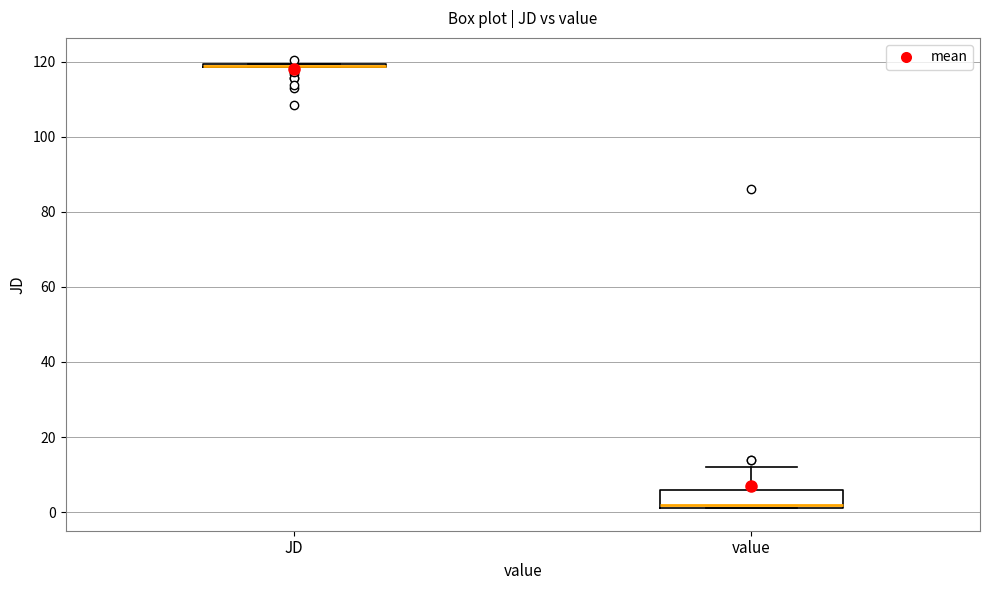

Reading left to right, transcribe this box plot: for each box, give where its median line is, the range the box spans, and where its two whiskers end, as read against the y-axis. The values are not printed on the chart, so give them approximately, as read against the axis.

JD: box collapsed to a line at 118, whiskers 118 to 120
value: median 2 (just above the box's lower edge), box 2 to 6, whiskers 2 to 12